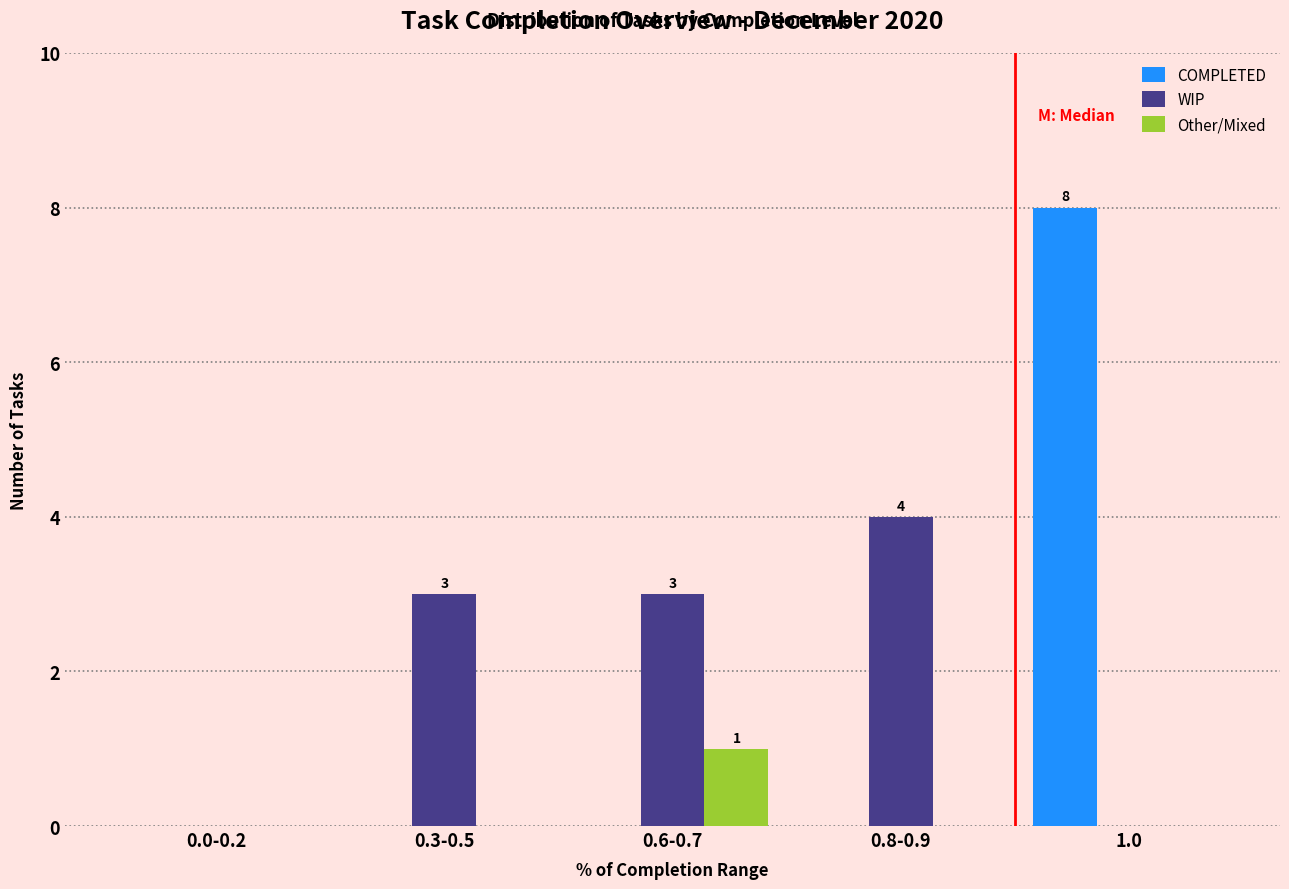

How many Other/Mixed values are between 0 and 1?

5